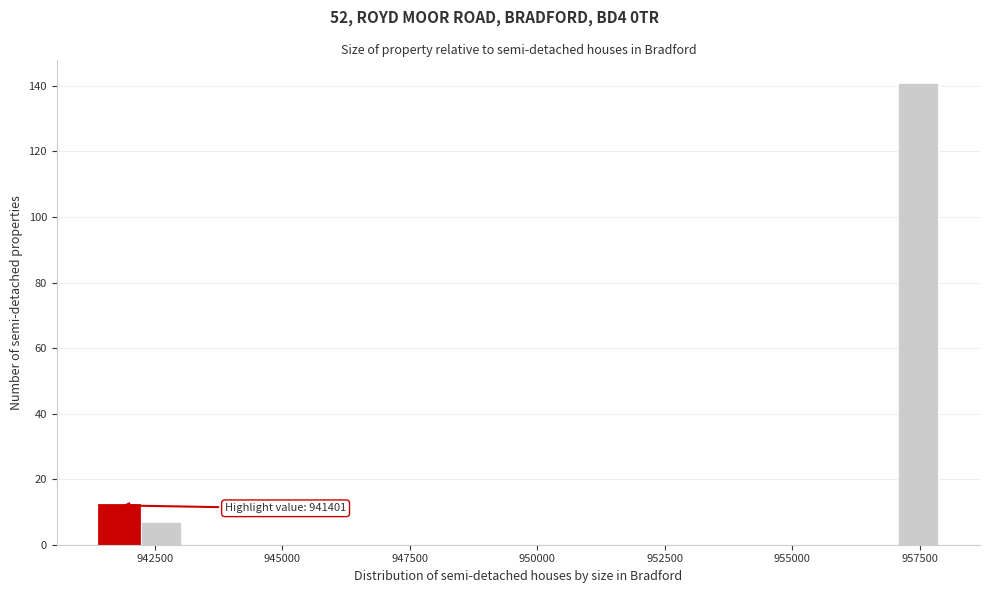

Read against the x-axis, roughly where is the centre of the tallest bar?

957500